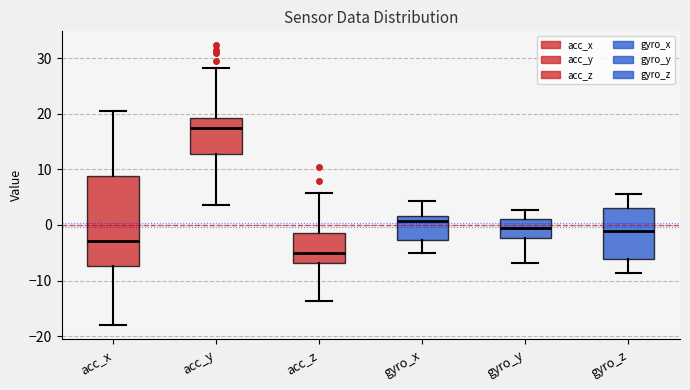

Reading left to right, read every box against the y-axis: the position of its median line, the range the box covers, and the ends of its whiskers. The values are not printed on the chart, so give them approximately, as read against the axis.

acc_x: median -3, box -7 to 9, whiskers -18 to 20
acc_y: median 17, box 13 to 19, whiskers 4 to 28
acc_z: median -5, box -7 to -1, whiskers -14 to 6
gyro_x: median 1, box -3 to 2, whiskers -5 to 4
gyro_y: median 0, box -2 to 1, whiskers -7 to 3
gyro_z: median -1, box -6 to 3, whiskers -9 to 6